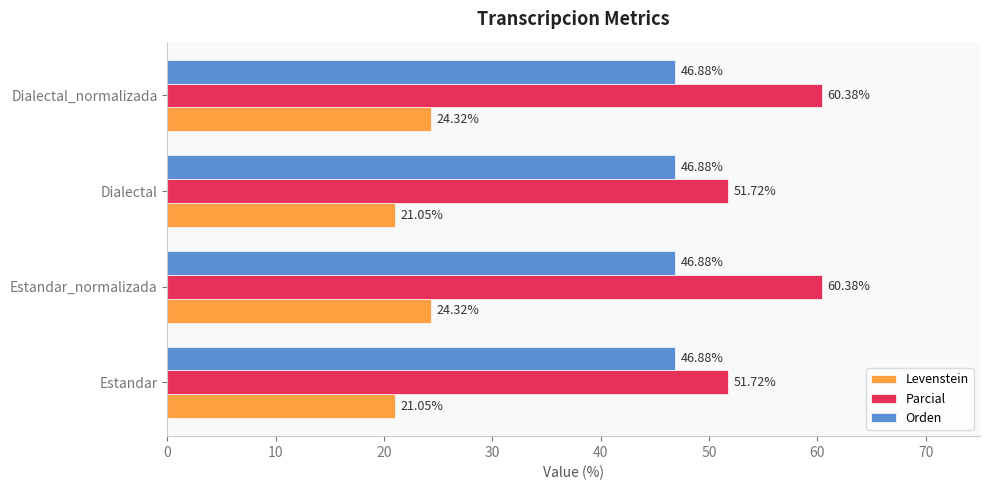

How many categories are shown in the chart?

4